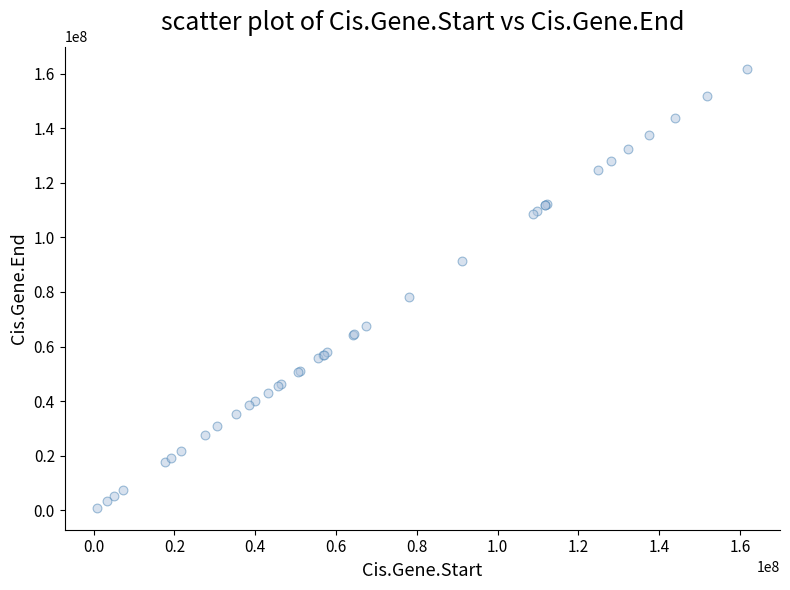

What Y value in the scatter plot is closest to 81393264?

78079862